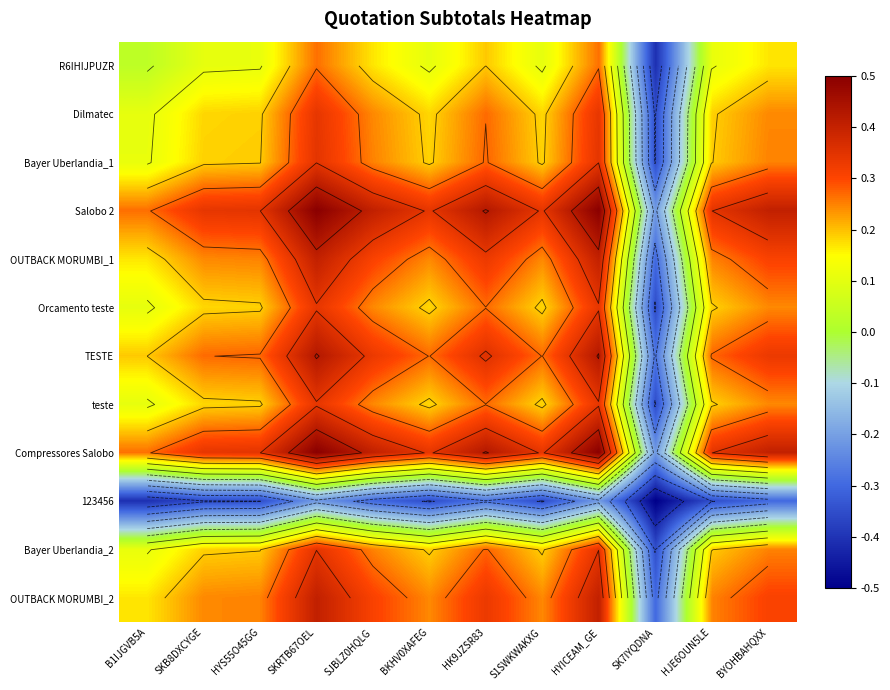

Which label corresponds to the smallest value in the chart?

SK7IYQDNA